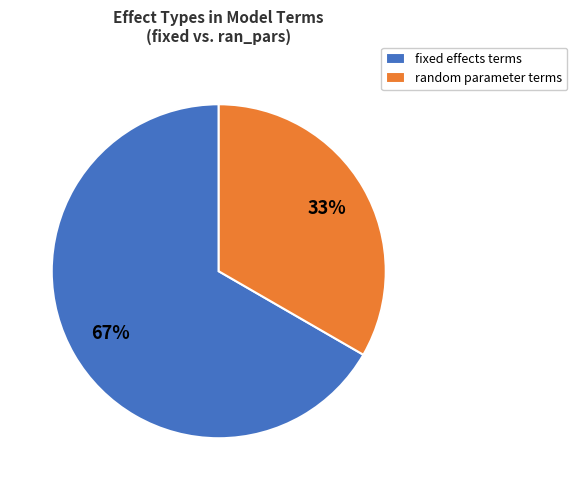

Is the sum of fixed effects terms and random parameter terms greater than half?

Yes